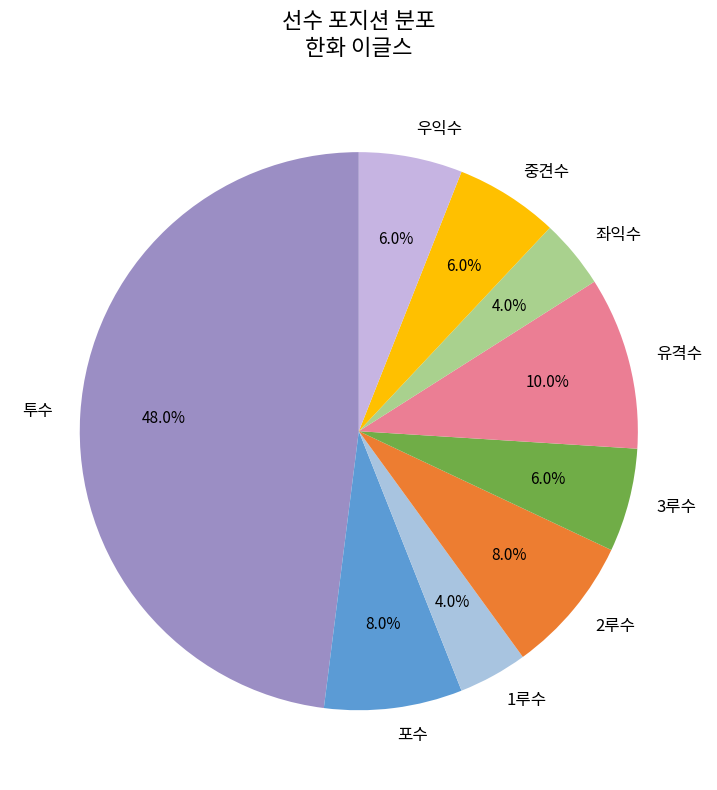

Approximately how many times larger is the value at 우익수 compared to 투수?

0.1